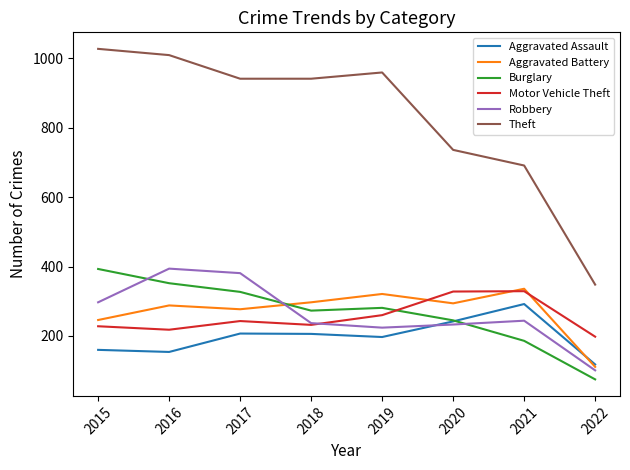

What is the difference between the highest and lowest values at 2022?

273